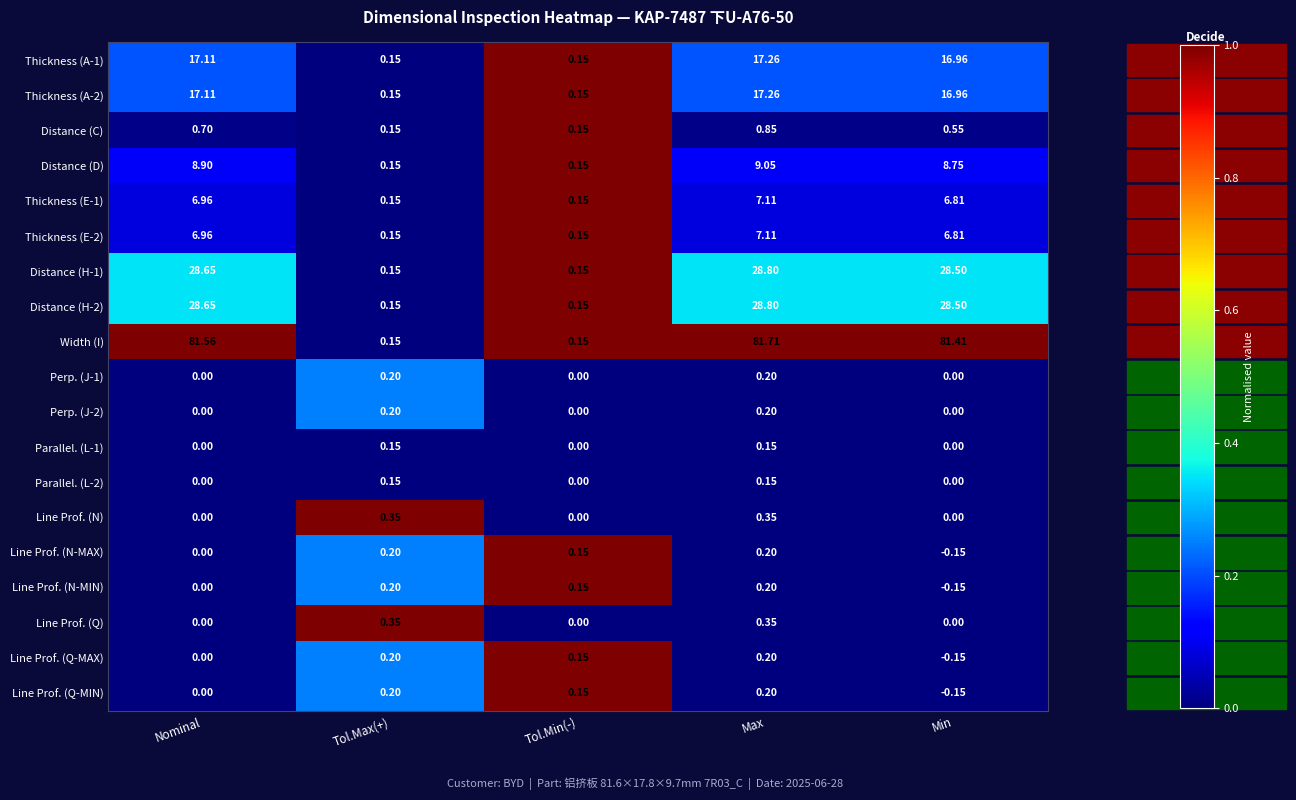

How many values in the Line Prof. (Q-MIN) series are below 0?

1